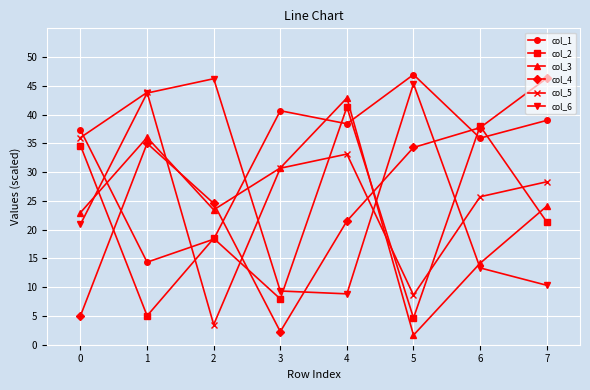

Is the value of col_4 at 6 greater than the value of col_5 at 1?

No